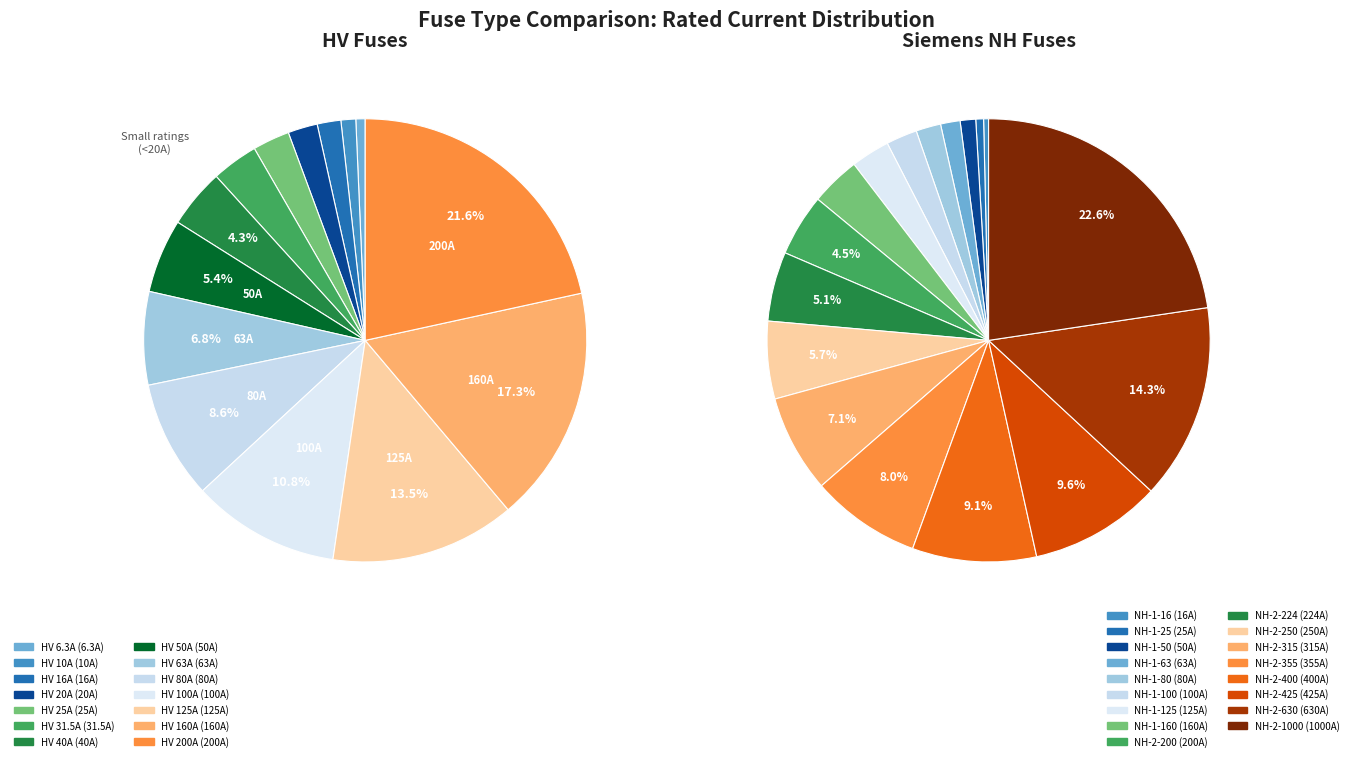

Is there a majority slice in this chart?

No